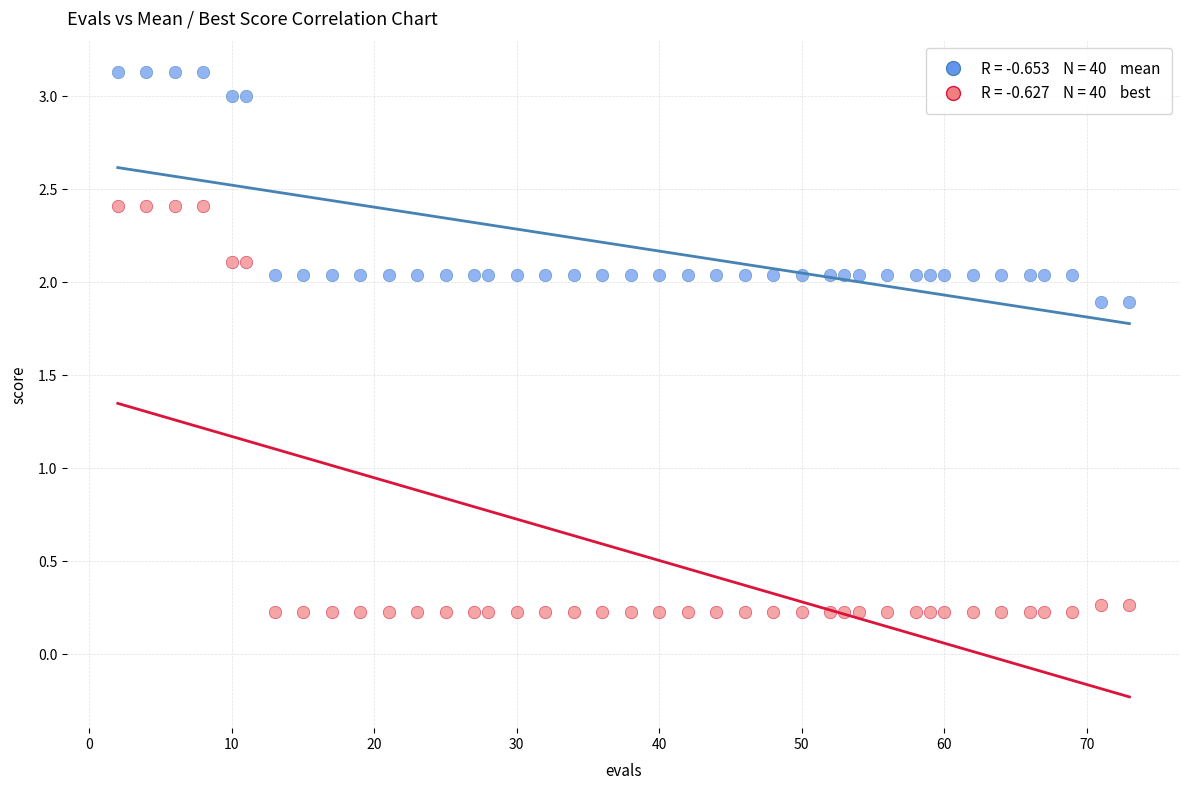

Across all data points, what is the range of X values (max minus min)?

71.0